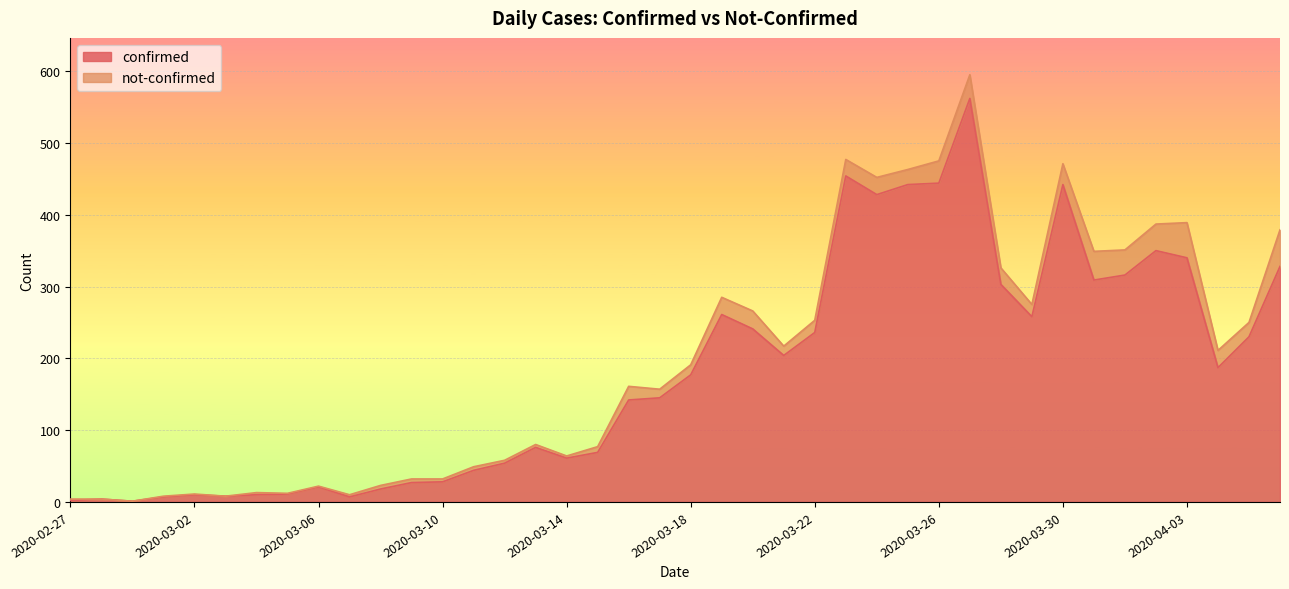

Rank the categories by value from highest to lowest.

2020-03-27, 2020-03-23, 2020-03-26, 2020-03-25, 2020-03-30, 2020-03-24, 2020-04-02, 2020-04-03, 2020-04-06, 2020-04-01, 2020-03-31, 2020-03-28, 2020-03-19, 2020-03-29, 2020-03-20, 2020-03-22, 2020-04-05, 2020-03-21, 2020-04-04, 2020-03-18, 2020-03-17, 2020-03-16, 2020-03-13, 2020-03-15, 2020-03-14, 2020-03-12, 2020-03-11, 2020-03-10, 2020-03-09, 2020-03-06, 2020-03-08, 2020-03-05, 2020-03-02, 2020-03-04, 2020-03-03, 2020-03-01, 2020-03-07, 2020-02-28, 2020-02-27, 2020-02-29